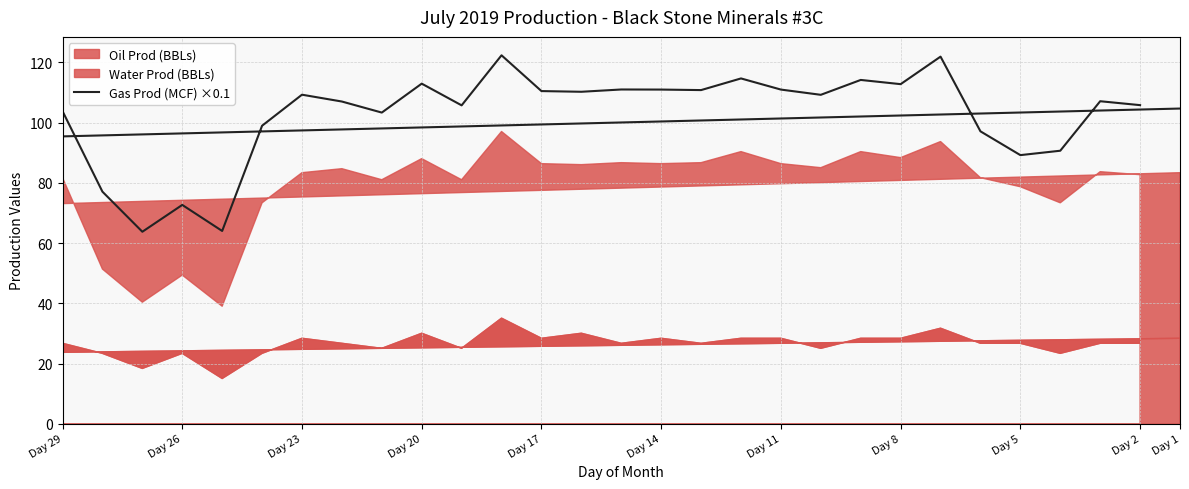

How many categories are shown in the chart?

31